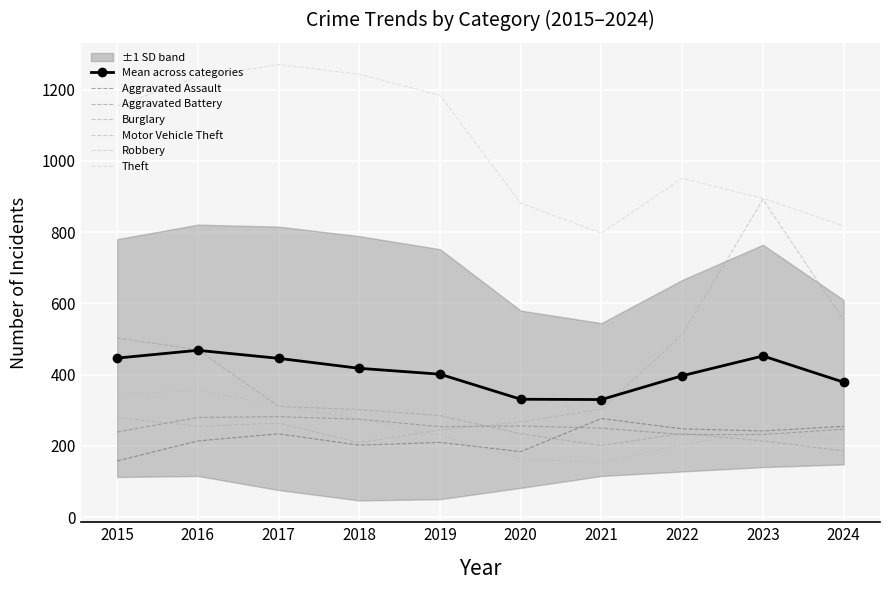

At which label does Aggravated Assault first exceed 234?

2021